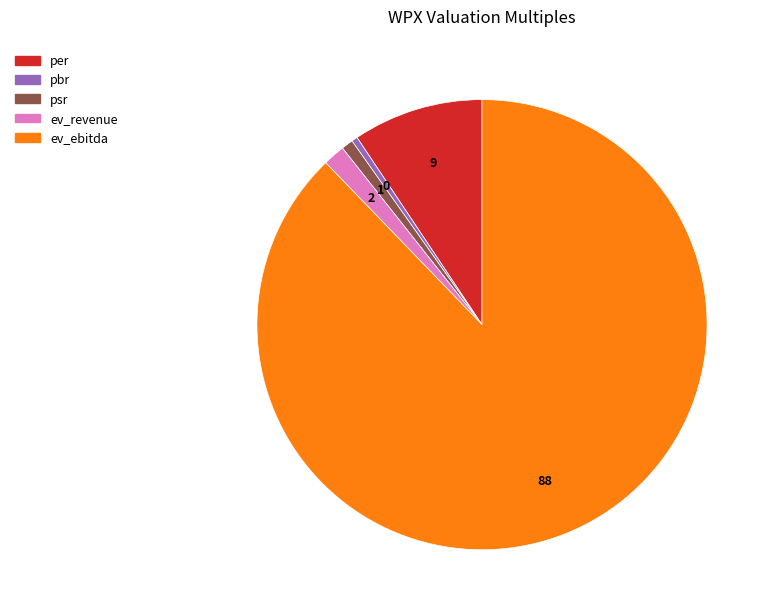

Do ev_revenue and pbr together represent more than half of the pie?

No